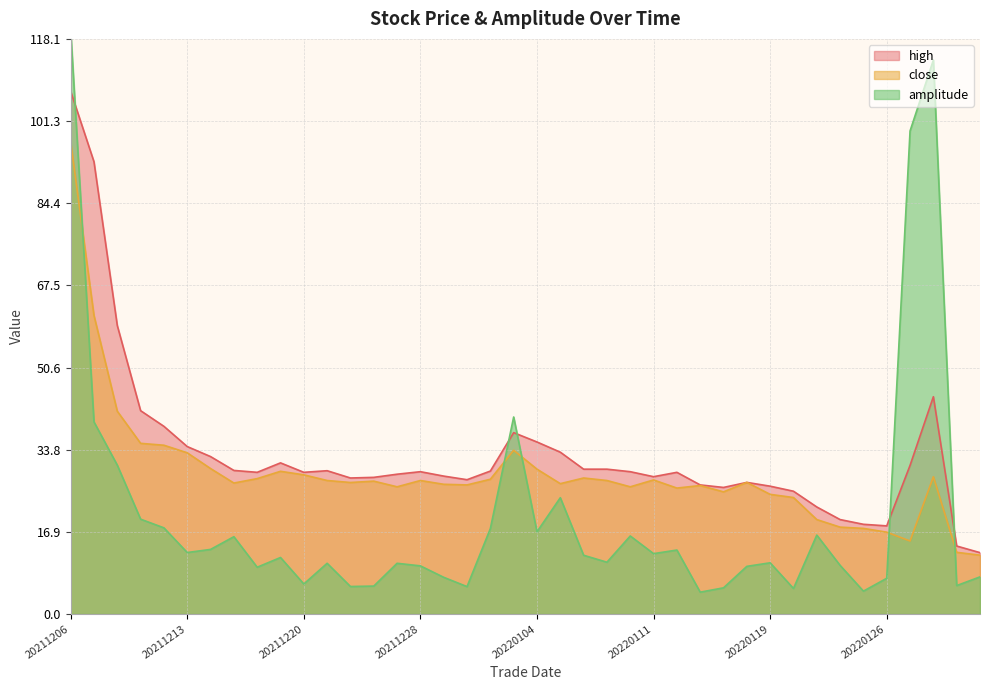

At how many categories does at least one series exceed 13?

39